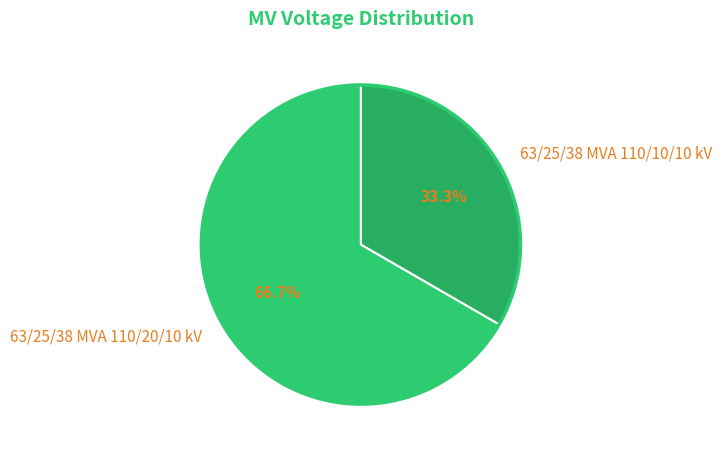

Which category accounts for the majority?

63/25/38 MVA 110/20/10 kV